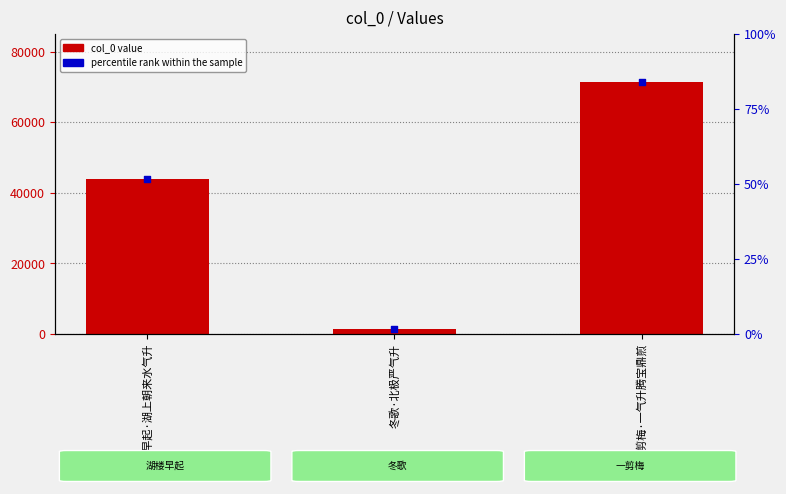

What are all the series names shown in the legend?

col_0 value, percentile rank within the sample